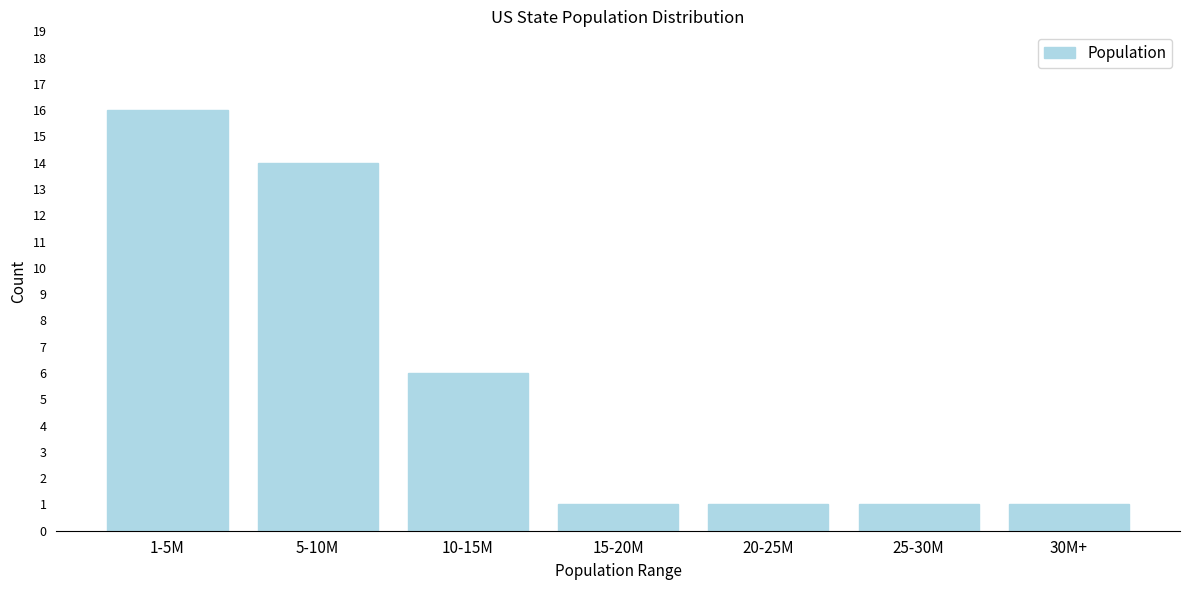

Reading left to right, transcribe all the data shown in this chart.

1-5M=16	5-10M=14	10-15M=6	15-20M=1	20-25M=1	25-30M=1	30M+=1